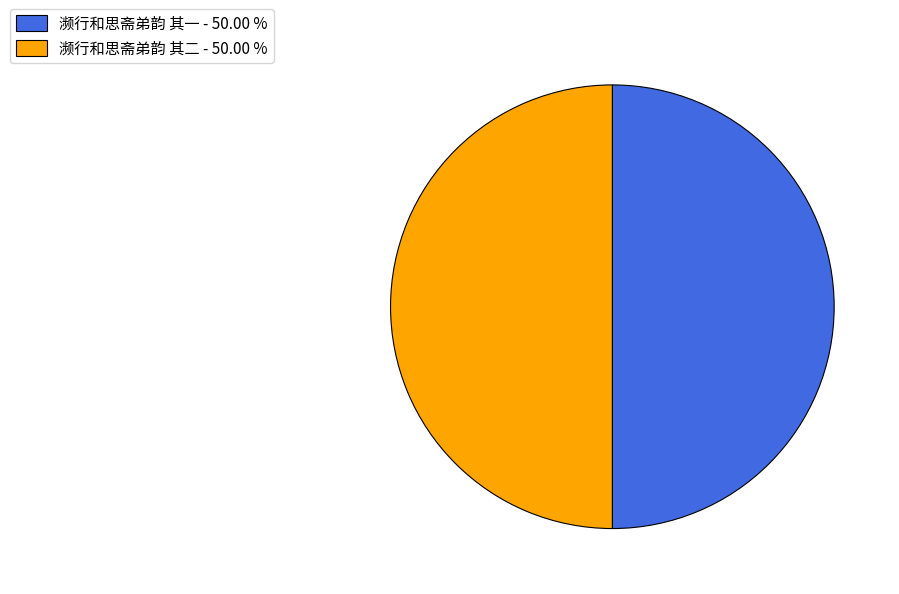

Do 濒行和思斋弟韵 其二 - 50.00 % and 濒行和思斋弟韵 其一 - 50.00 % together represent more than half of the pie?

Yes